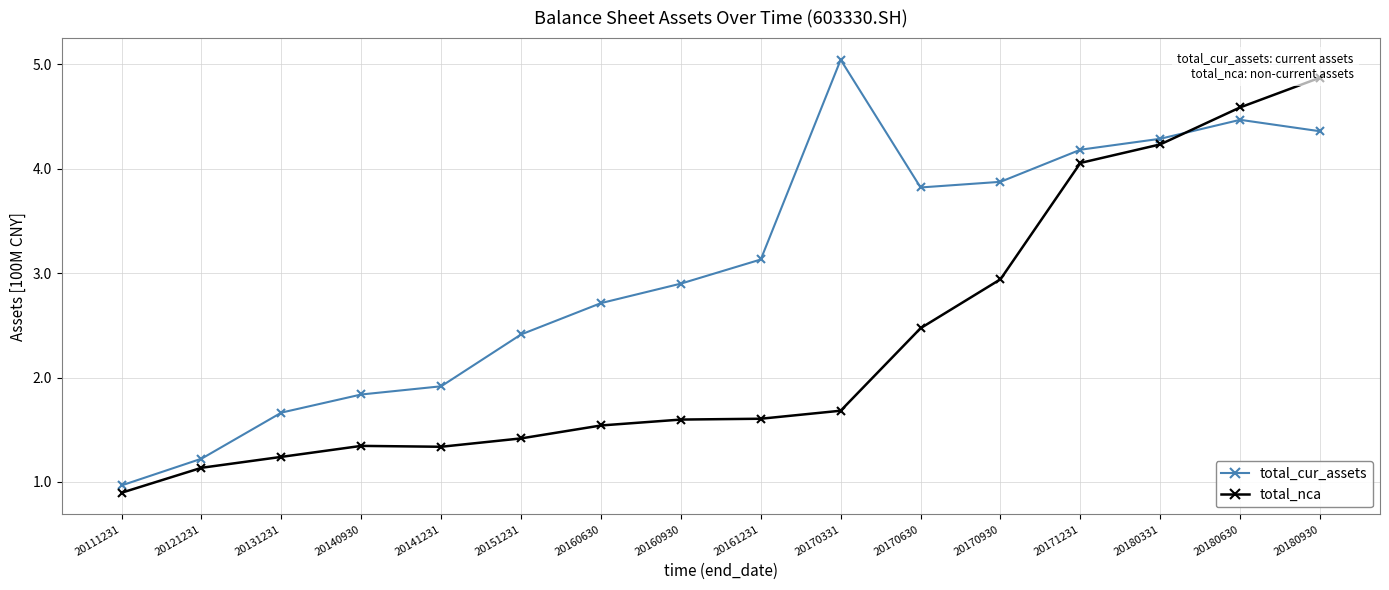

At which label does total_nca first exceed 1?

20121231